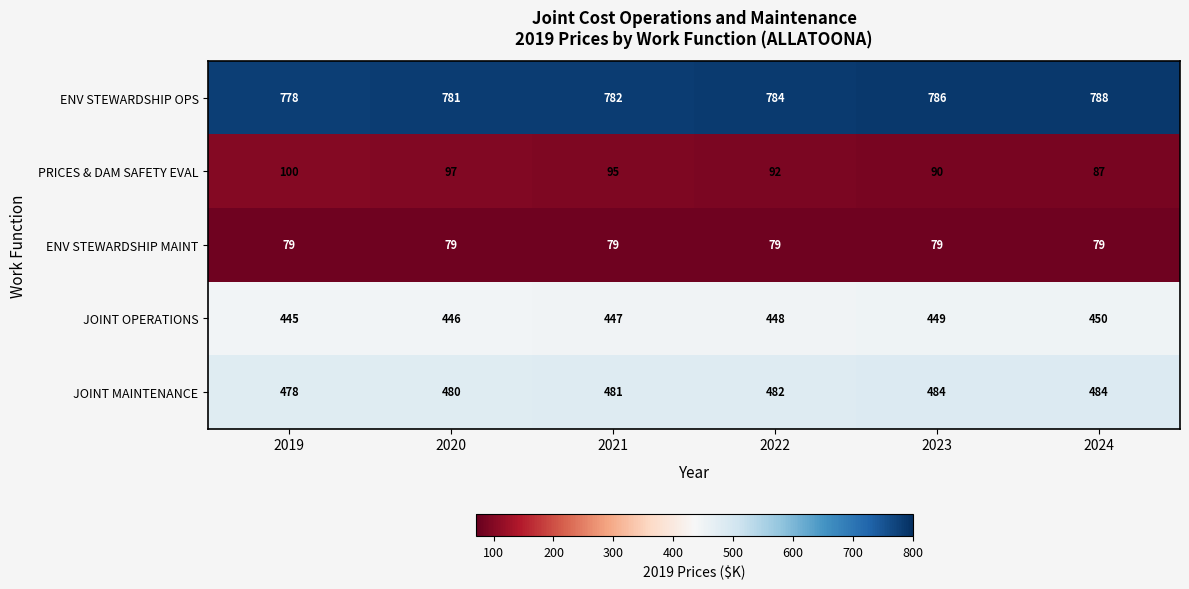

What is the spread (max minus min) of values at 2019?

699